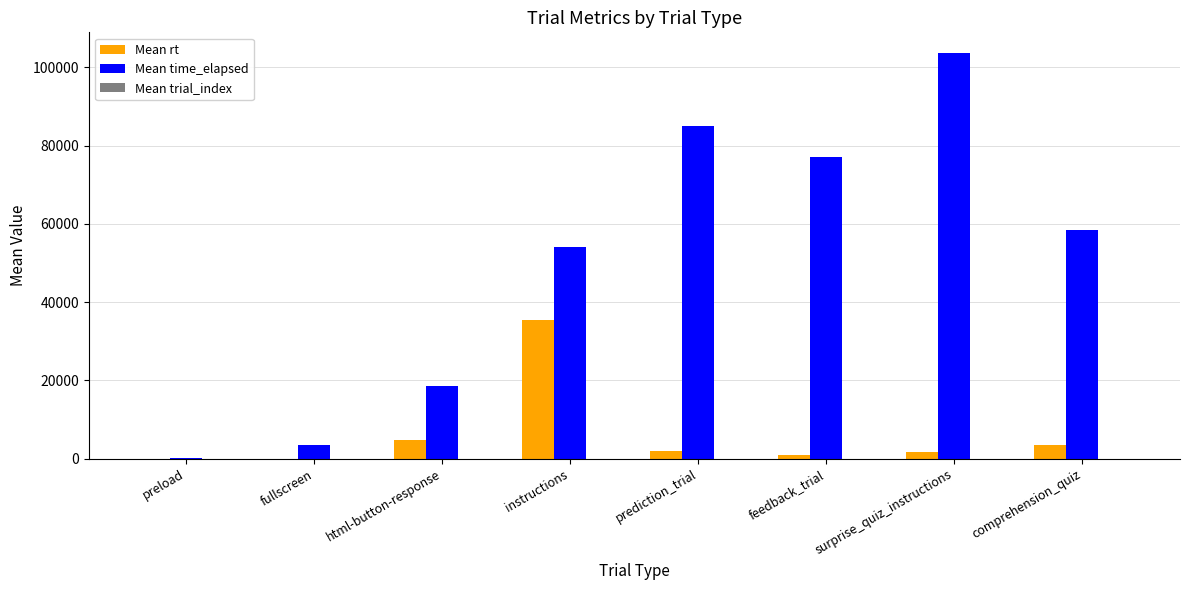

Between instructions and surprise_quiz_instructions, which series saw the biggest shift?

Mean time_elapsed